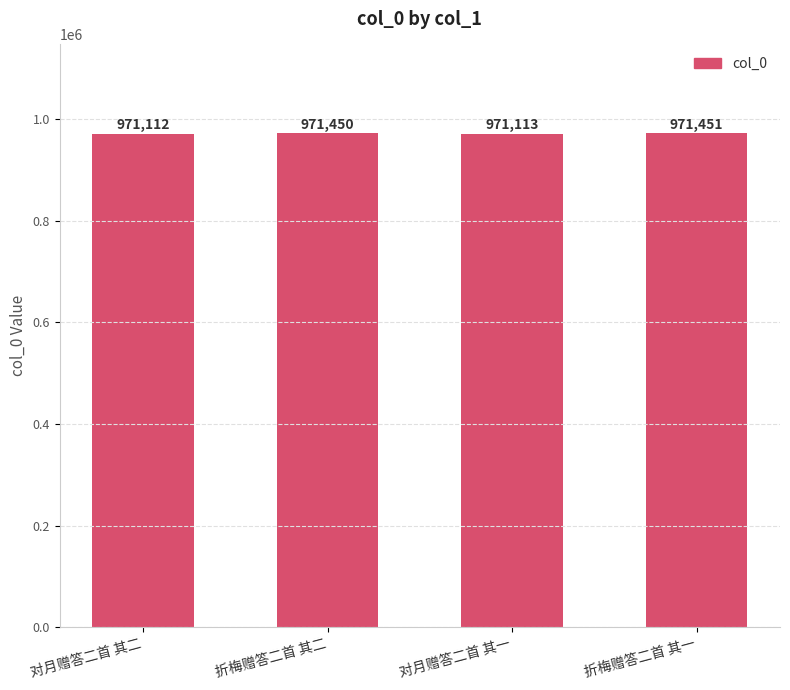

List the labels in order of value, largest first.

折梅赠答二首 其一, 折梅赠答二首 其二, 对月赠答二首 其一, 对月赠答二首 其二